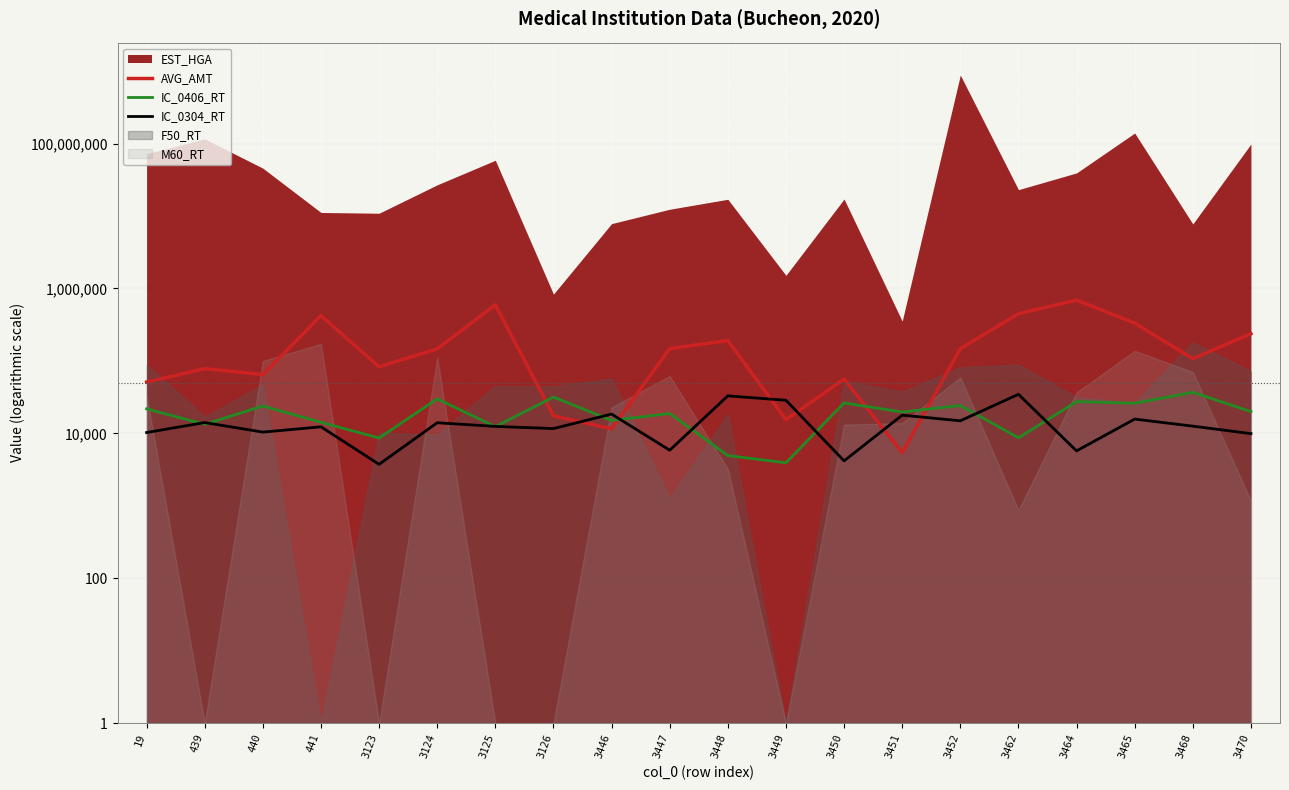

Reading right to left, extract all data points from this chart.

AVG_AMT: 3470=237504	3468=107493	3465=331864	3464=692161	3462=448590	3452=147751	3451=5417	3450=56131	3449=15500	3448=190518	3447=148263	3446=11592	3126=17444	3125=595793	3124=146834	3123=83048	441=421934	440=64919	439=78237	19=51086
IC_0406_RT: 3470=20001	3468=36896	3465=26101	3464=27456	3462=8686	3452=24311	3451=19691	3450=26311	3449=3926	3448=4941	3447=18816	3446=15086	3126=31691	3125=12391	3124=29951	3123=8641	441=14221	440=23906	439=13346	19=21816
IC_0304_RT: 3470=9926	3468=12586	3465=15761	3464=5736	3462=34626	3452=14916	3451=17846	3450=4176	3449=28656	3448=32956	3447=5856	3446=18486	3126=11656	3125=12486	3124=14026	3123=3741	441=12326	440=10416	439=14106	19=10281